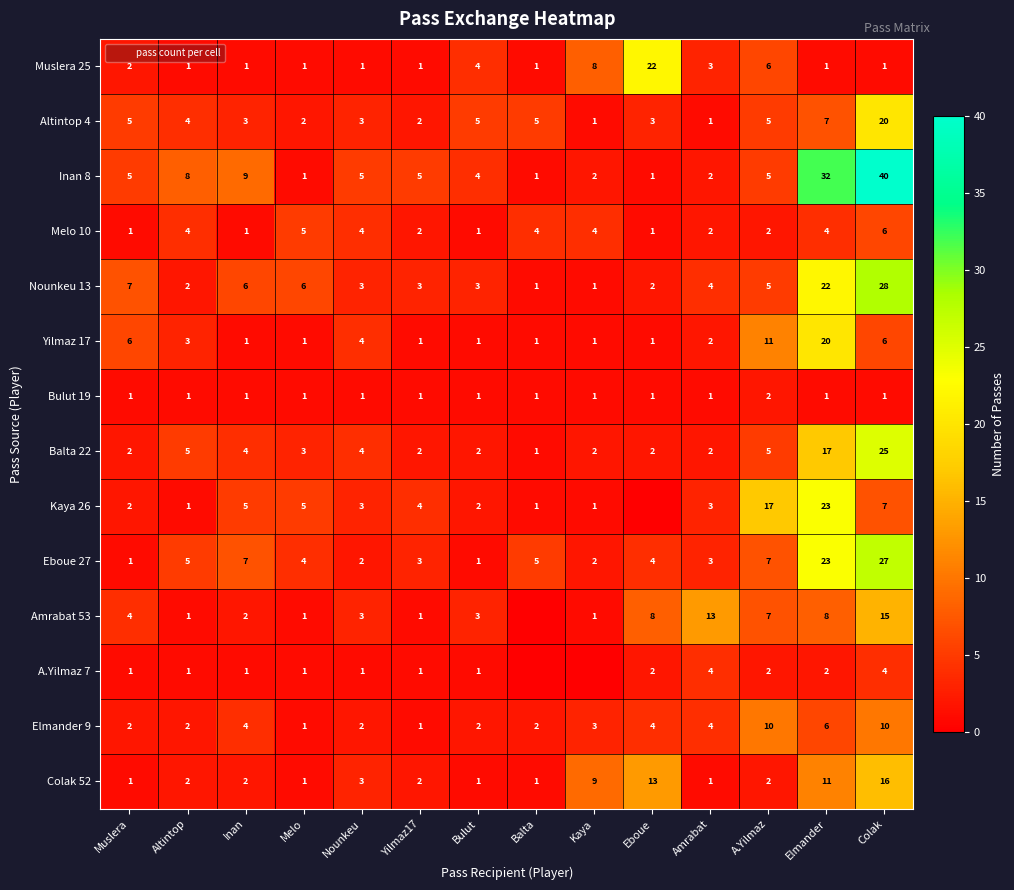

Which category has the lowest value across all series?

Eboue